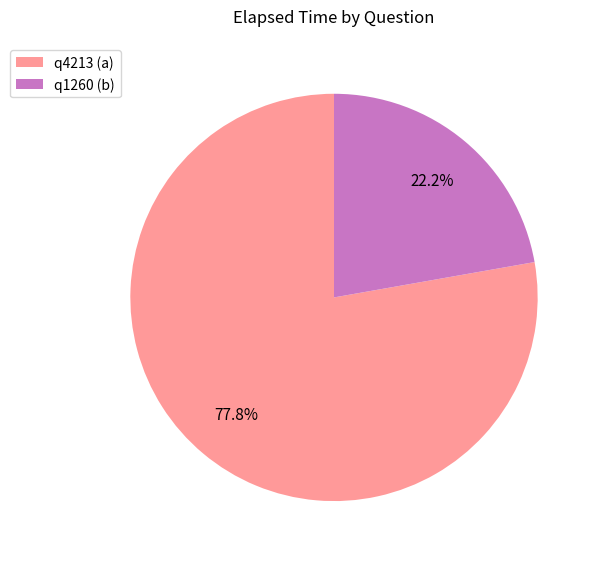

To the nearest percent, what is the difference between the q4213 (a) and q1260 (b) slice percentages?

56%